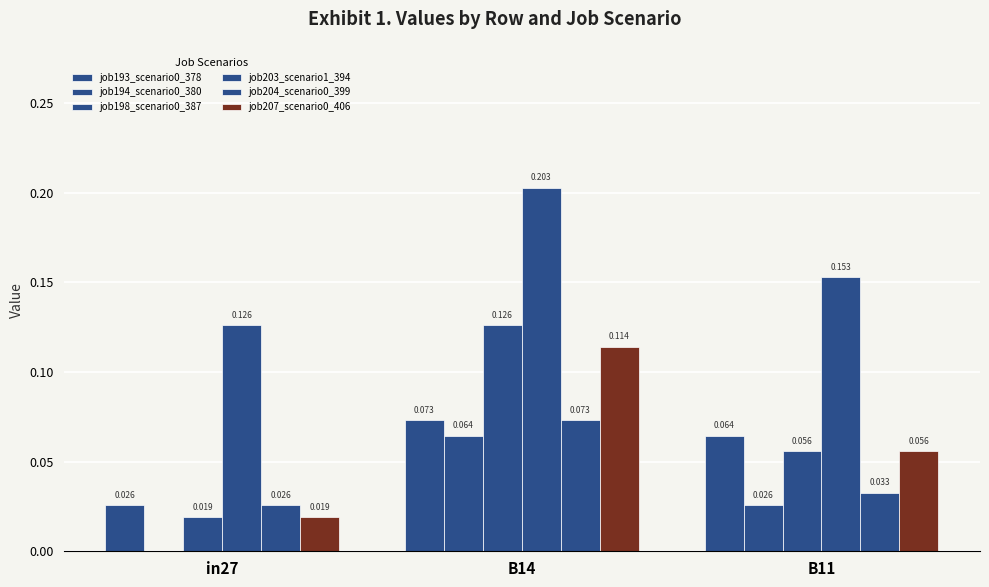

How many values in job194_scenario0_380 are above zero?

2